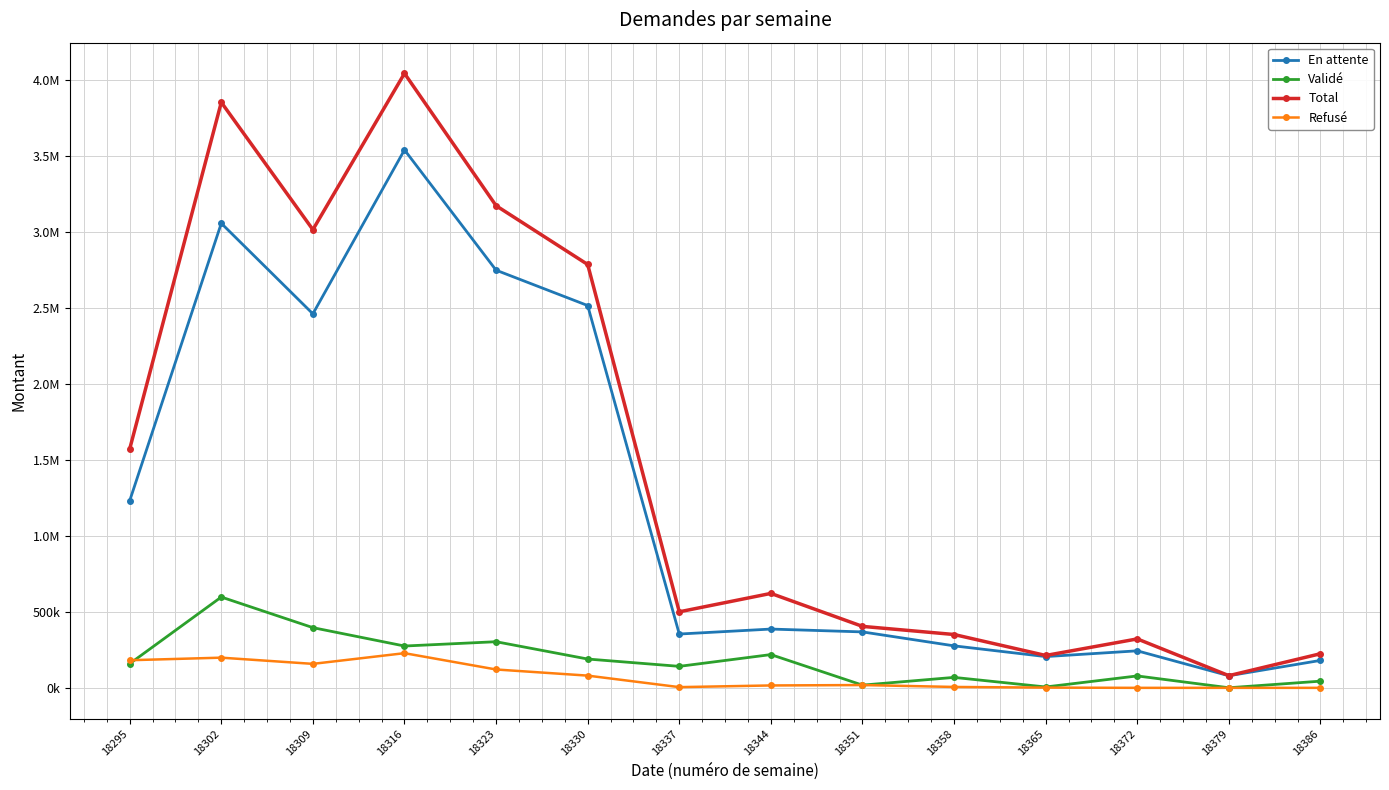

Is the value of Total at 18379 greater than the value of Refusé at 18316?

No